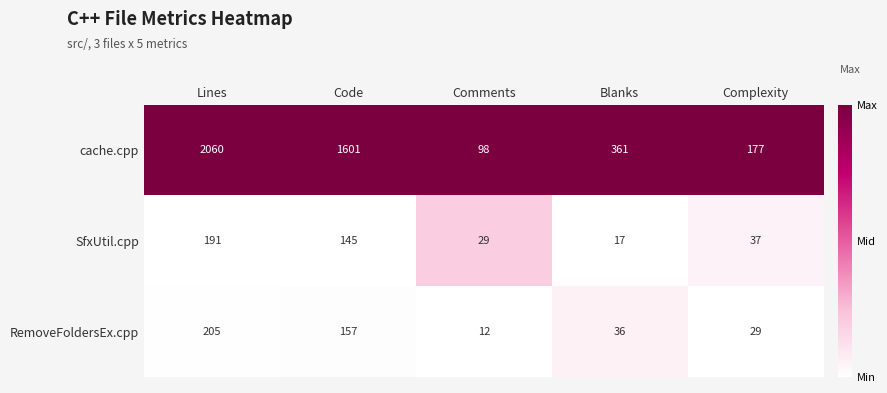

Which label corresponds to the largest value in the chart?

Lines